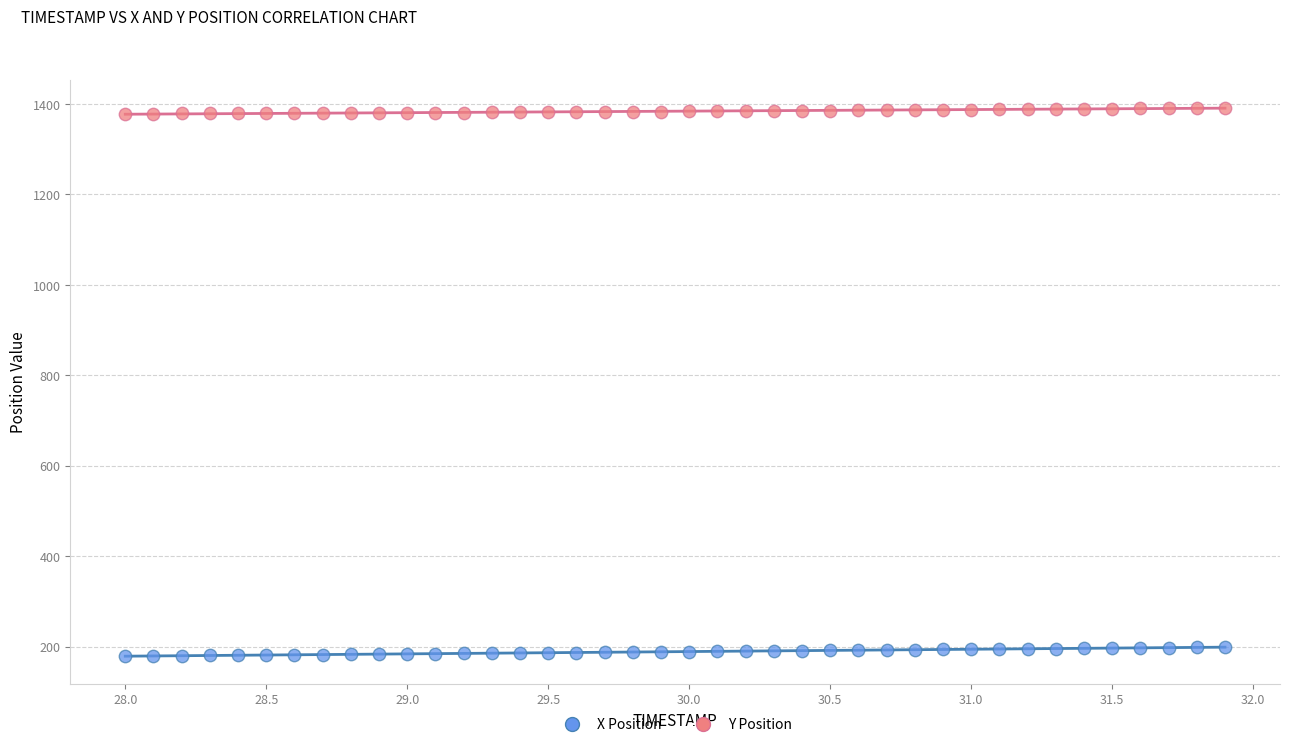

Across all data points, what is the range of X values (max minus min)?

3.9